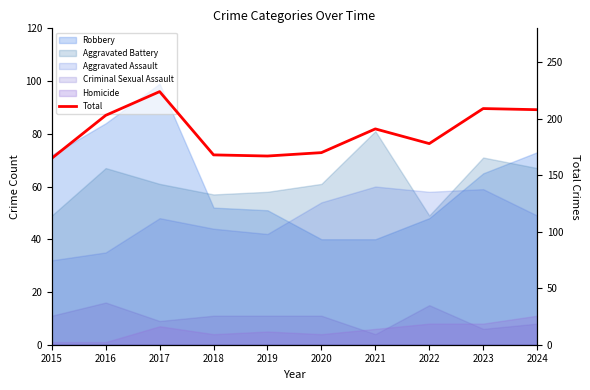

List the labels in order of value, largest first.

2017, 2023, 2024, 2016, 2021, 2022, 2020, 2018, 2019, 2015